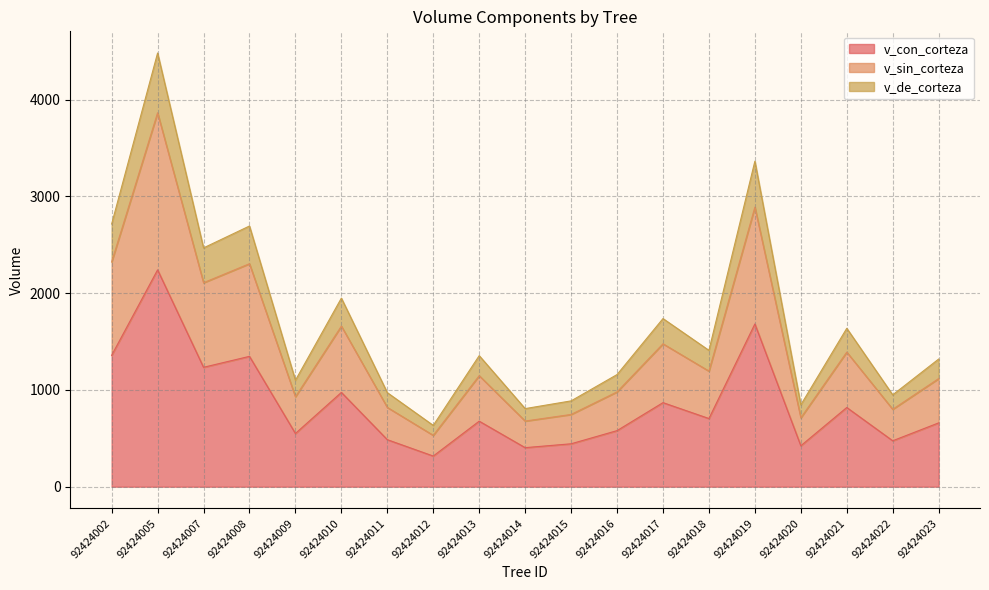

What is the value of the v_con_corteza point at the 9th from the left?

677.3